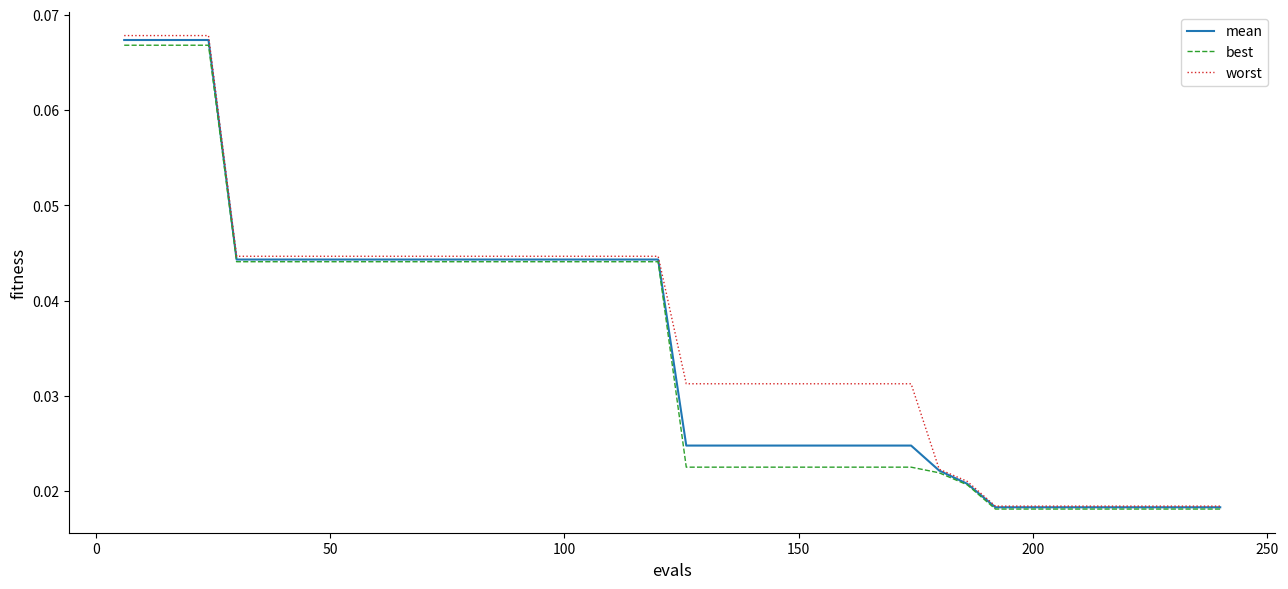

Which series has the widest spread of values?

worst